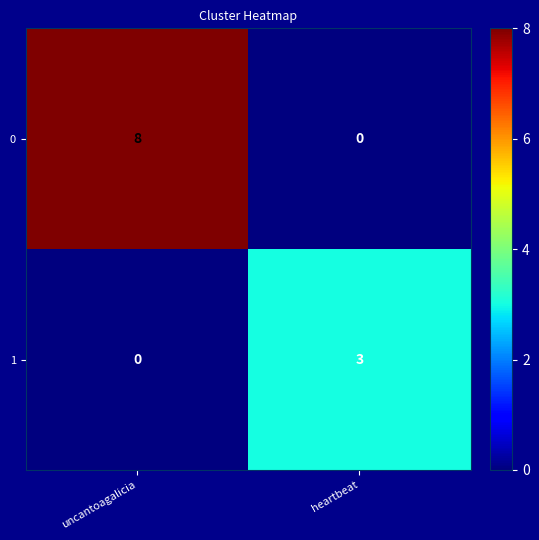

What is the average value of the 0 series?

4